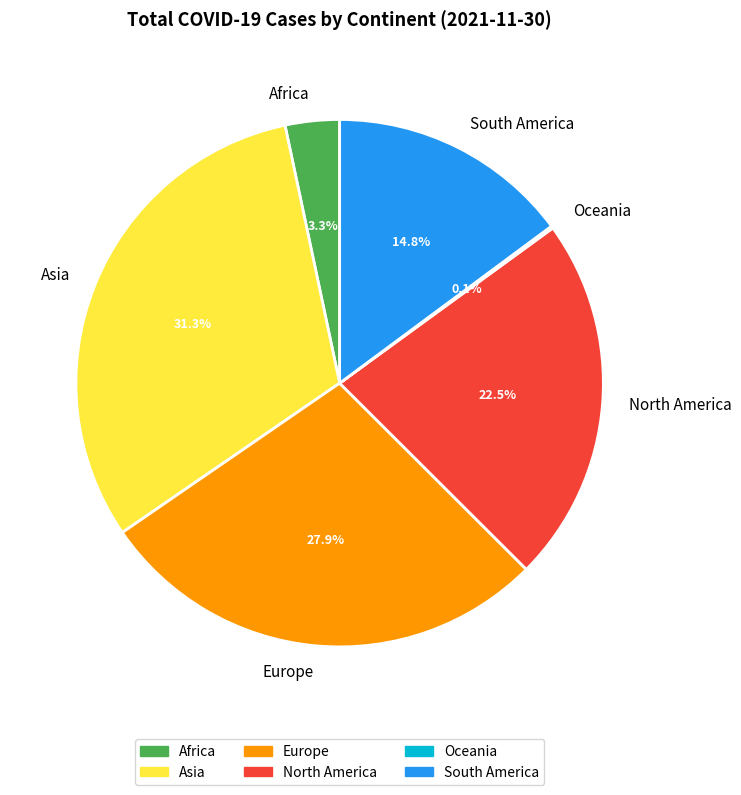

The South America slice represents 15% of the pie. True or false?

True